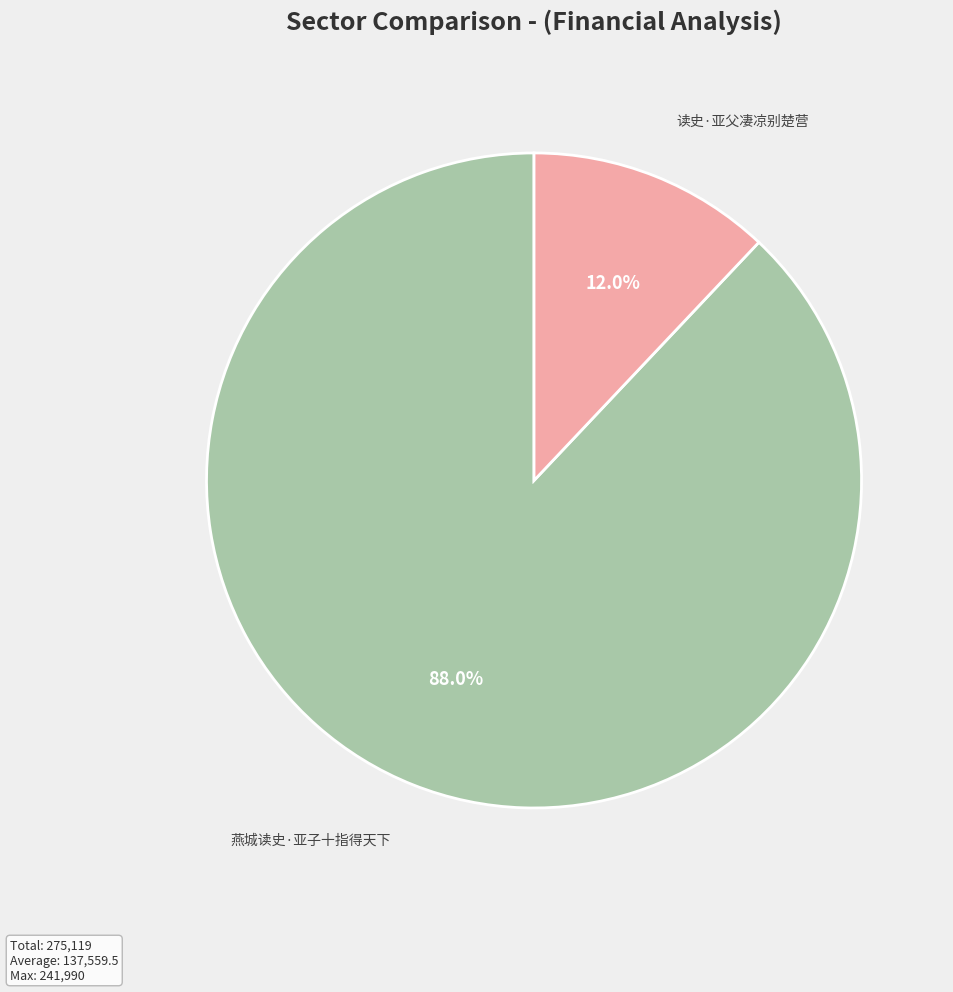

What is the ratio of the value at 燕城读史·亚子十指得天下 to the value at 读史·亚父凄凉别楚营?

7.3